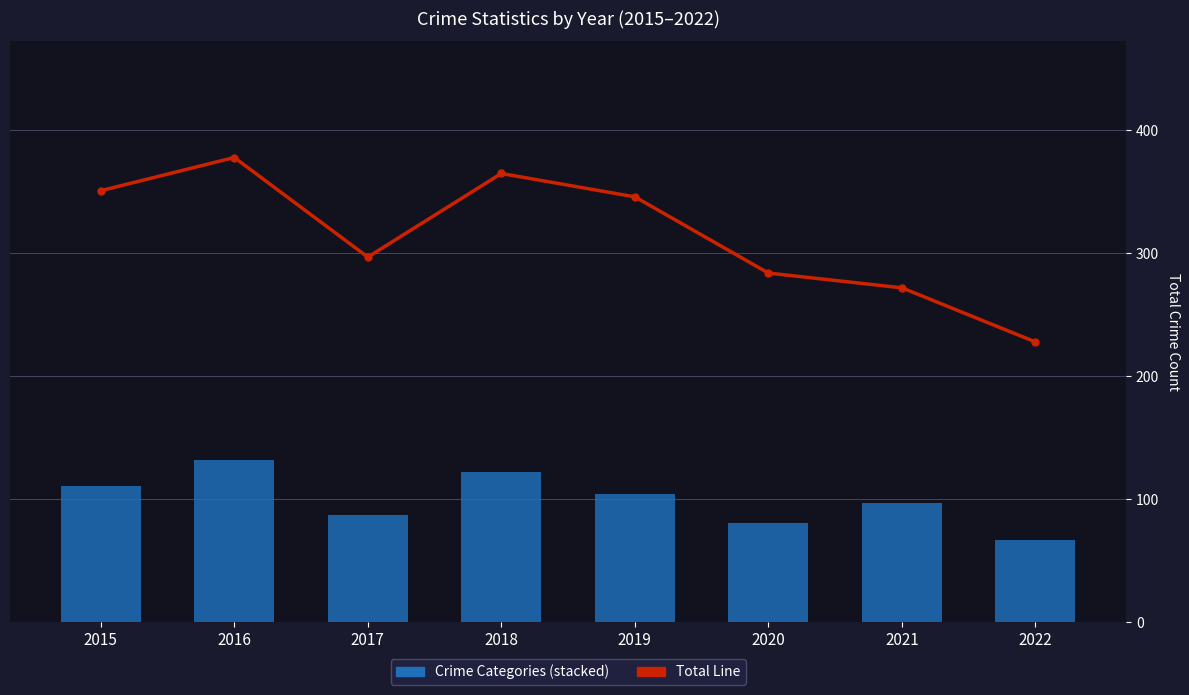

What is the lowest value of the Total Line series?

228